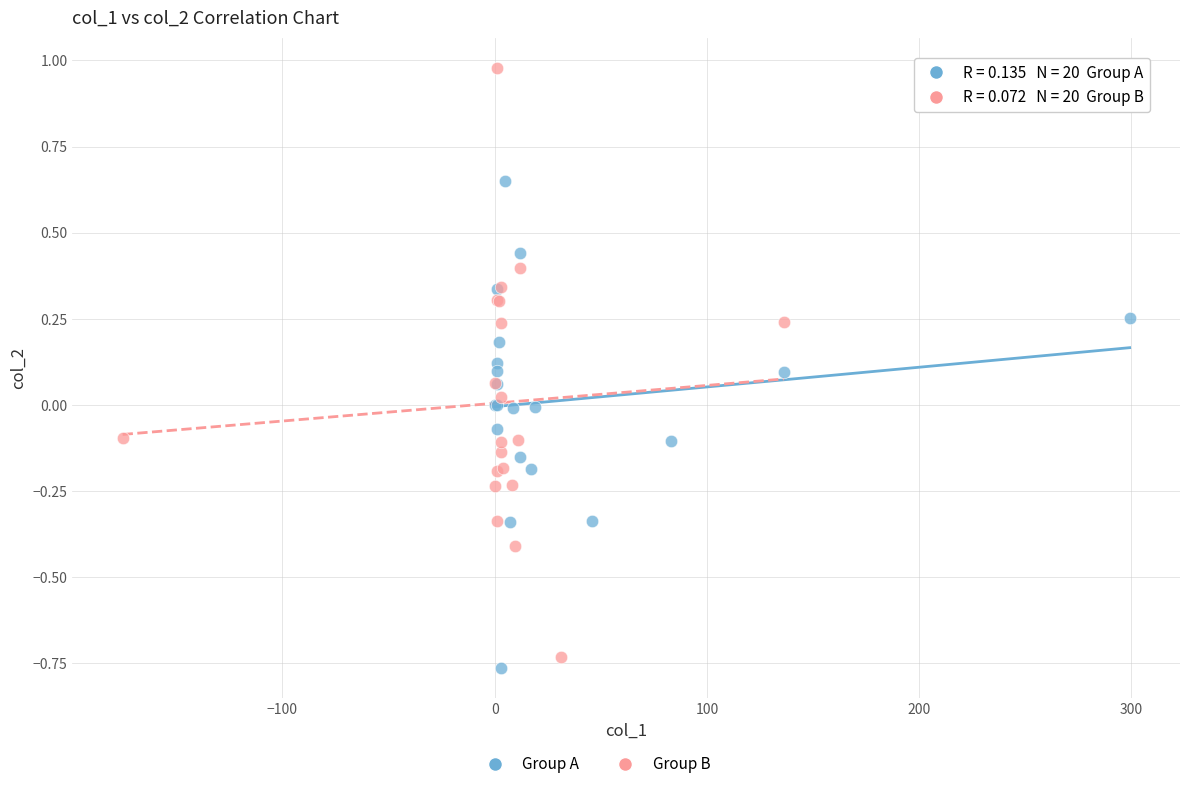

Which series contains the highest Y value?

Group B